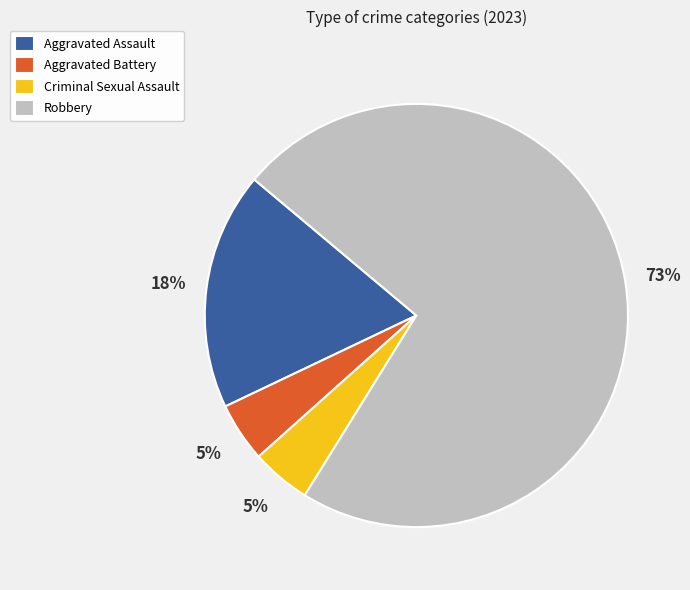

What is the majority slice?

Robbery